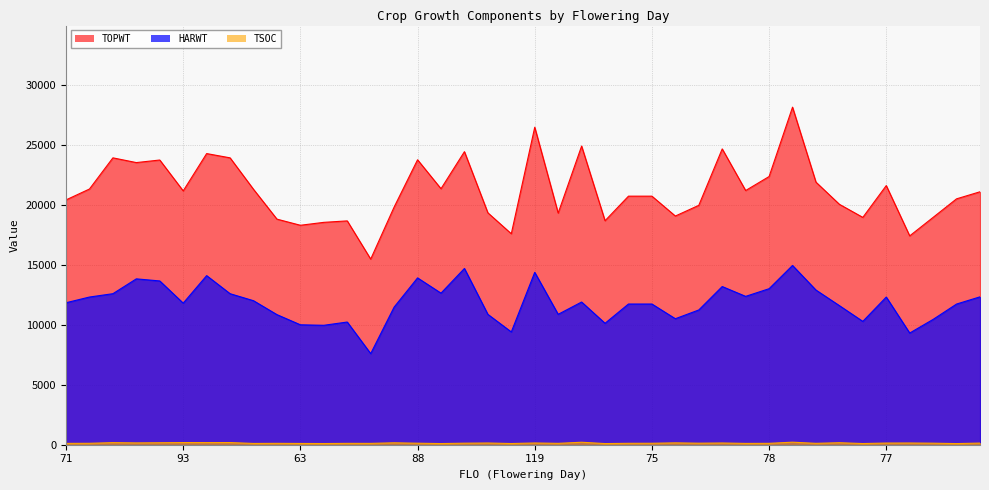

Between 64 and 80, which series saw the biggest shift?

TOPWT